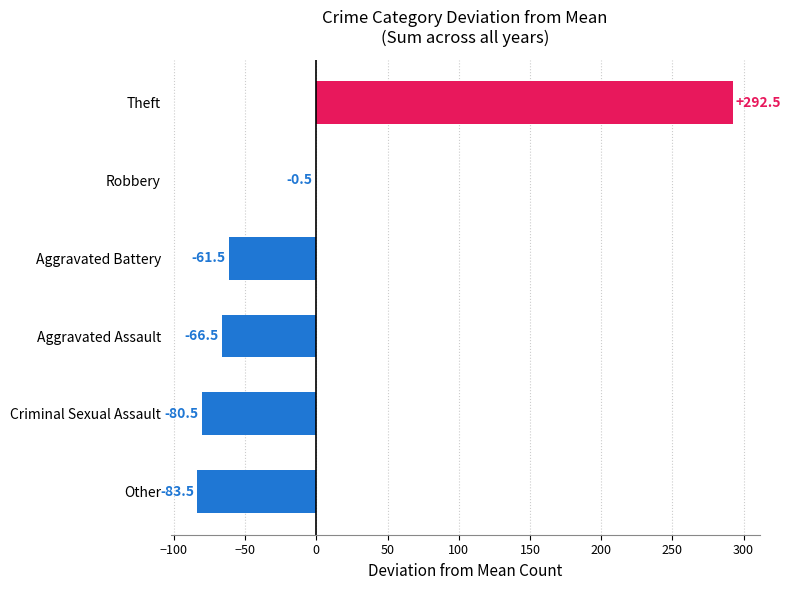

What is the sum of the values at Aggravated Assault and Robbery?

-67.0